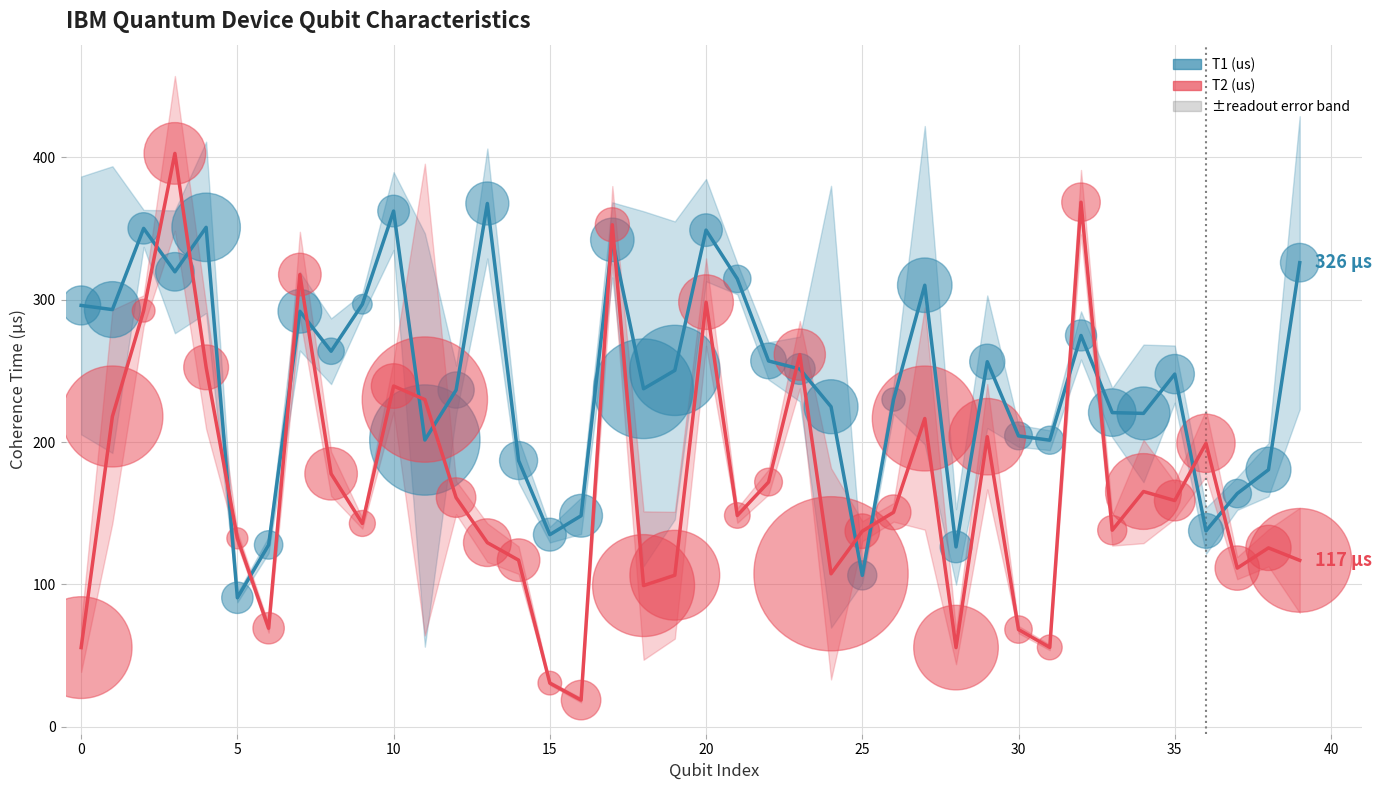

Which series contains the lowest Y value?

T2 (us)